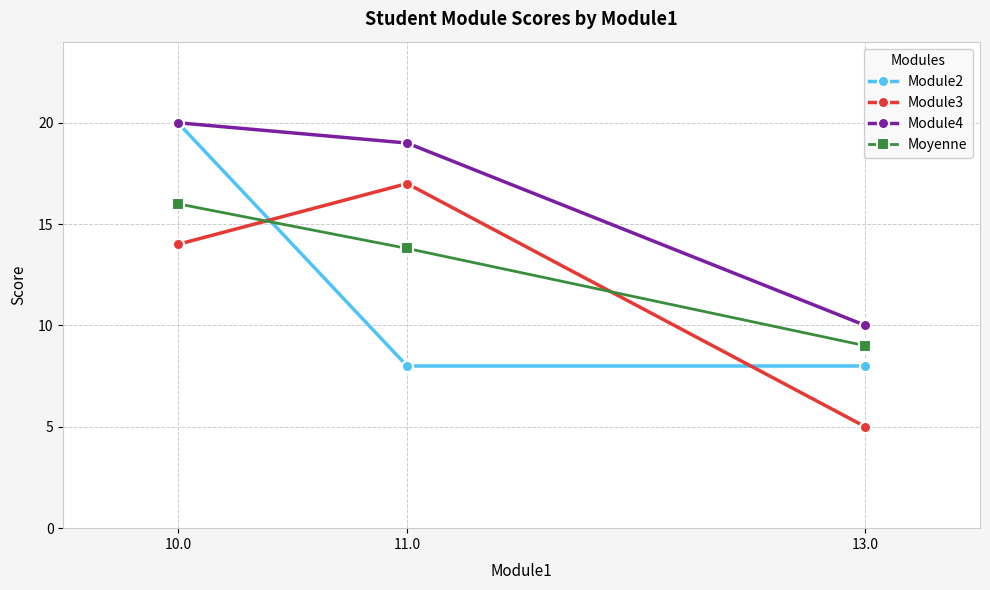

What is the maximum value shown in the chart?

20.0